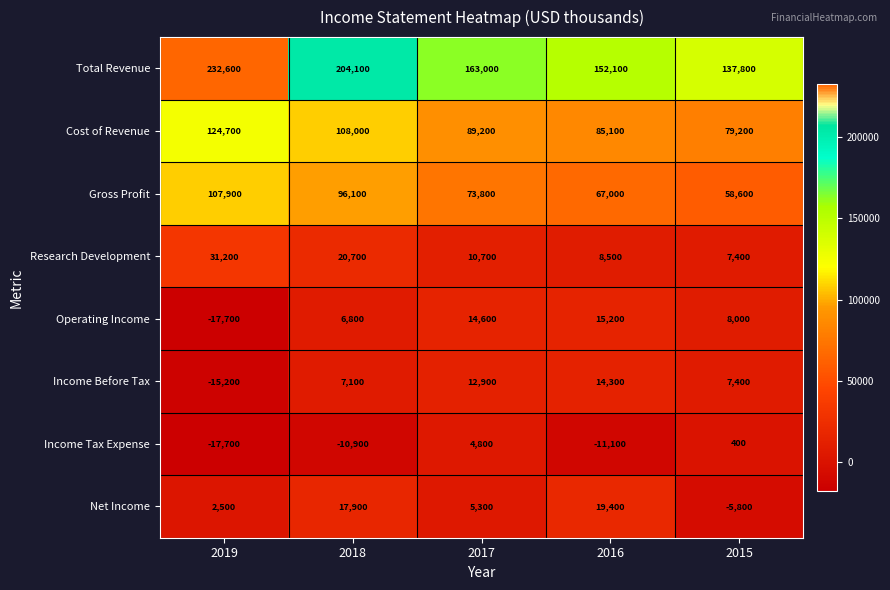

Which series changed the most between 2018 and 2015?

Total Revenue